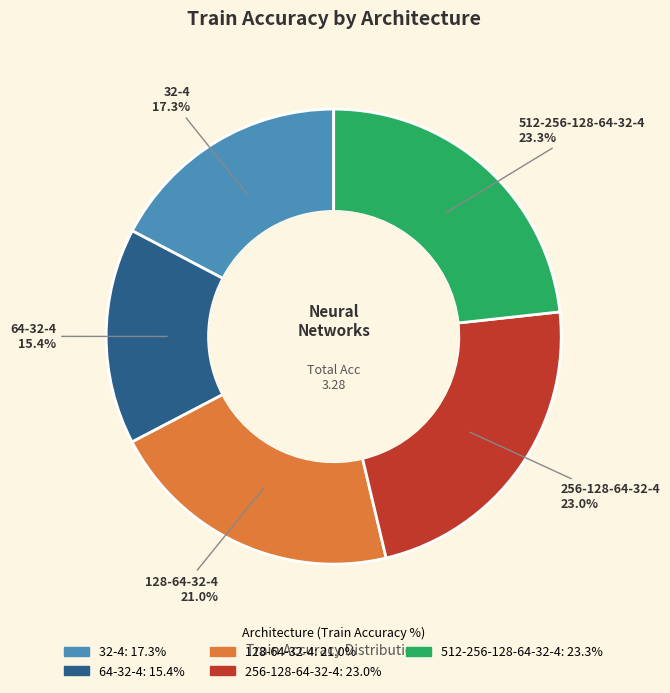

To the nearest percent, what is the difference between the 128-64-32-4 and 256-128-64-32-4 slice percentages?

2%